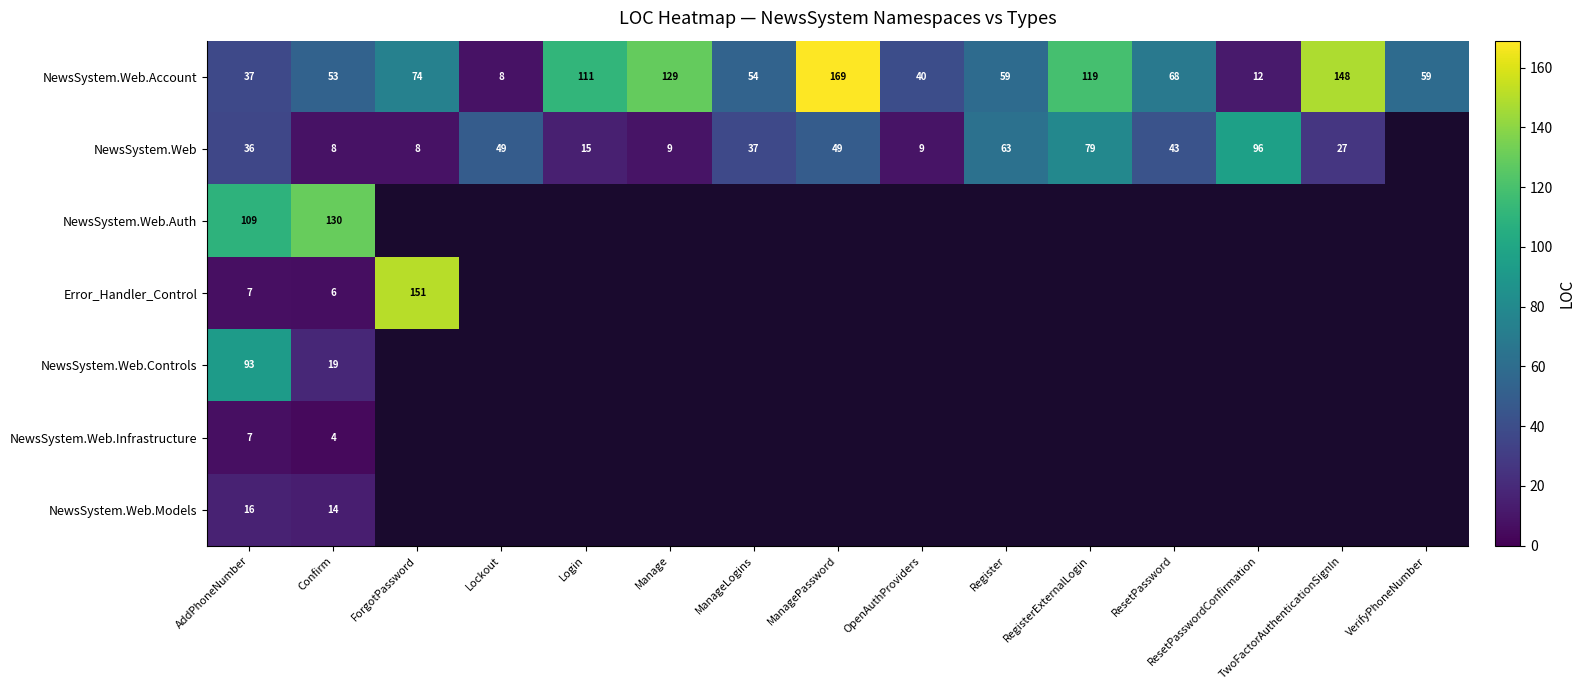

Where does the NewsSystem.Web.Account series first go above 59?

ForgotPassword